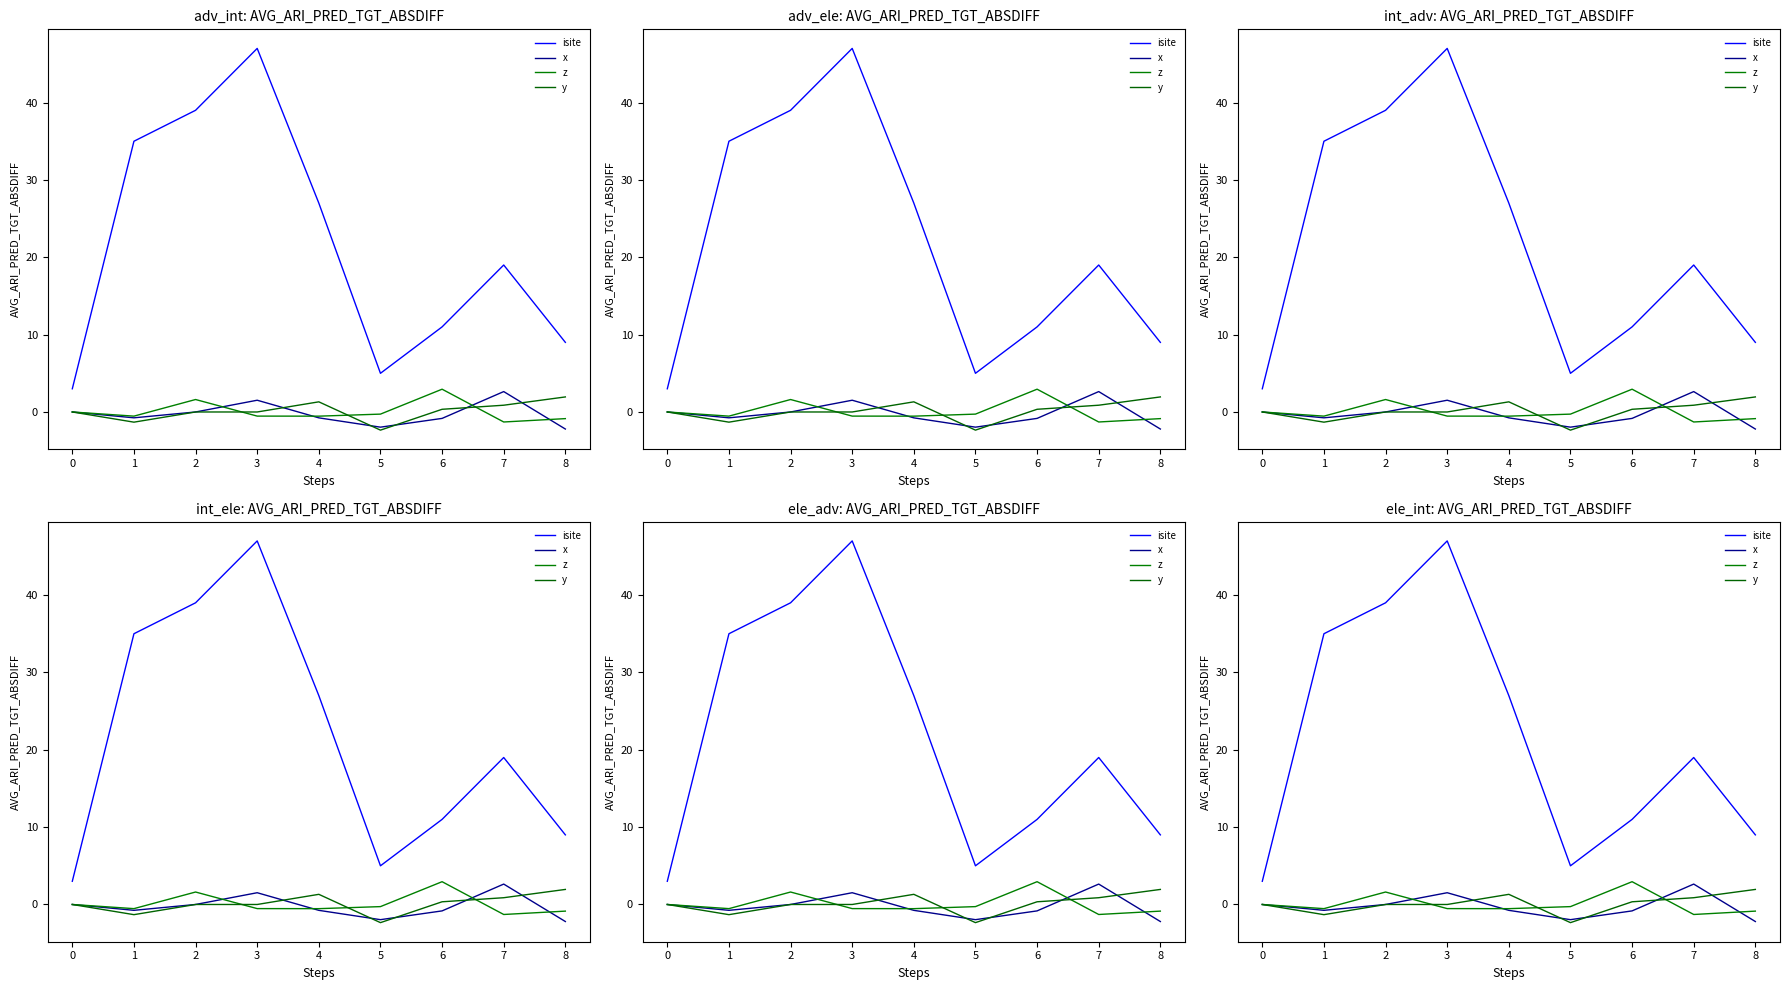

Does the chart display data point markers on the line(s)?

No